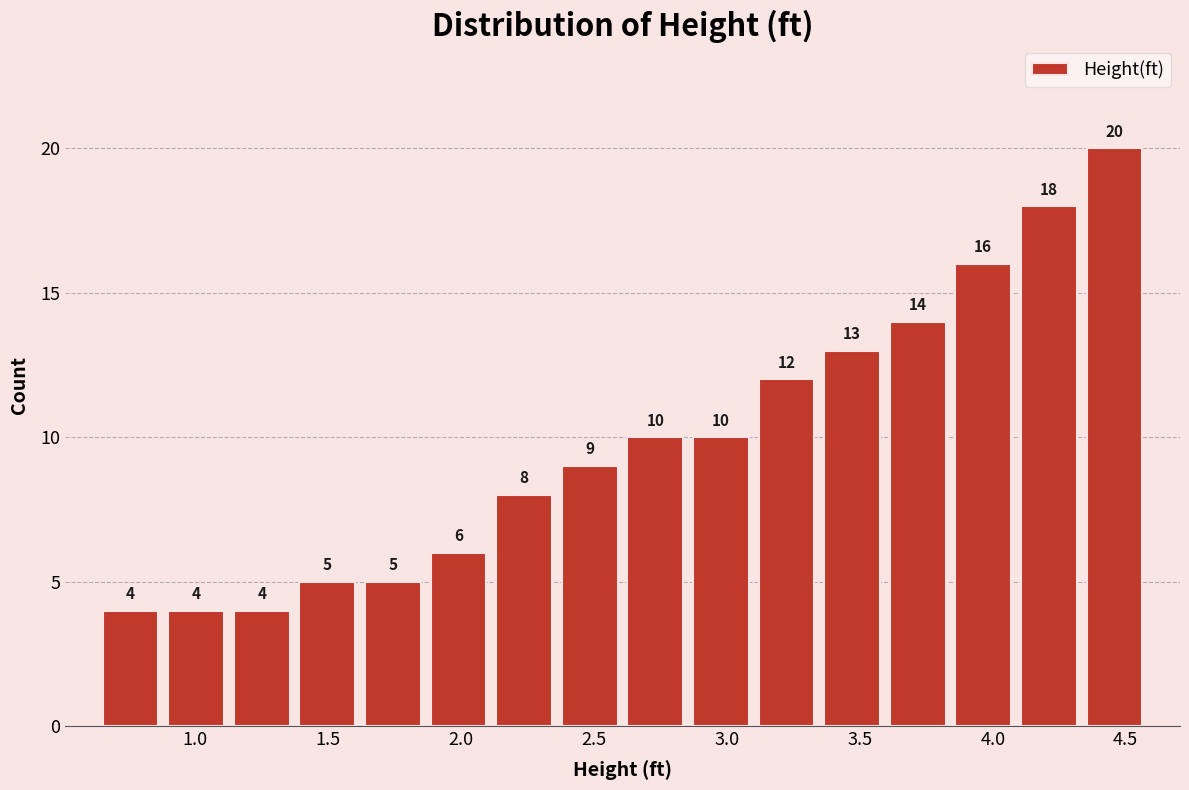

Reading left to right, list every bar in this chart as the range it spans on the x-axis followed by its height. The bar edges are not printed on the chart, so give them approximately, as read against the axis.

0.65 to 0.90: 4
0.90 to 1.15: 4
1.15 to 1.35: 4
1.35 to 1.60: 5
1.60 to 1.85: 5
1.85 to 2.10: 6
2.10 to 2.35: 8
2.35 to 2.60: 9
2.60 to 2.85: 10
2.85 to 3.10: 10
3.10 to 3.35: 12
3.35 to 3.60: 13
3.60 to 3.85: 14
3.85 to 4.10: 16
4.10 to 4.35: 18
4.35 to 4.60: 20